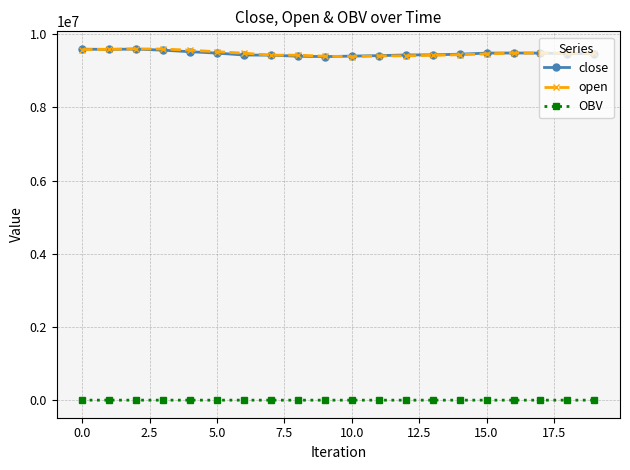

True or false: open and OBV intersect in this chart.

False